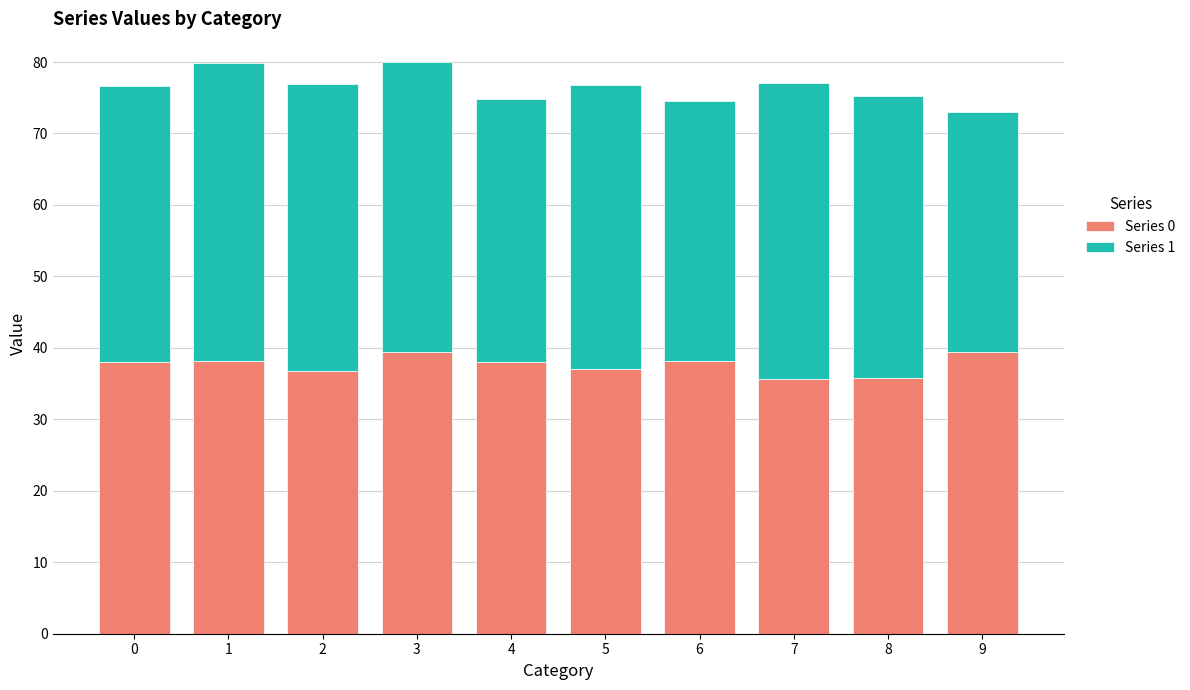

What is the difference between the maximum and minimum values in the Series 0 series?

3.8